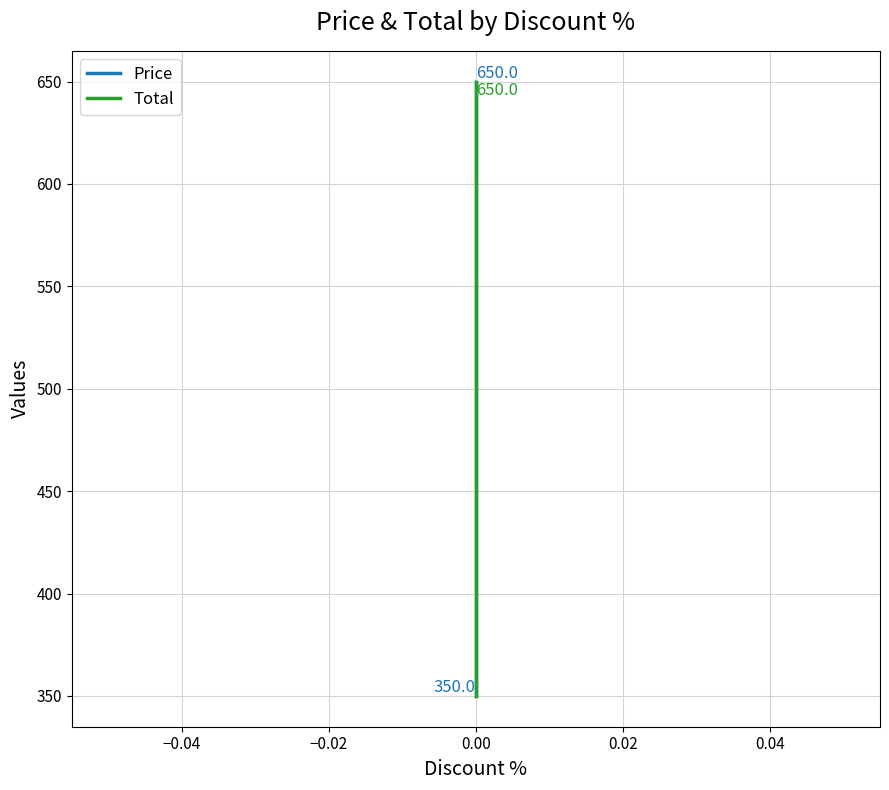

Between −0.02 and −0.04, which is larger?

−0.02